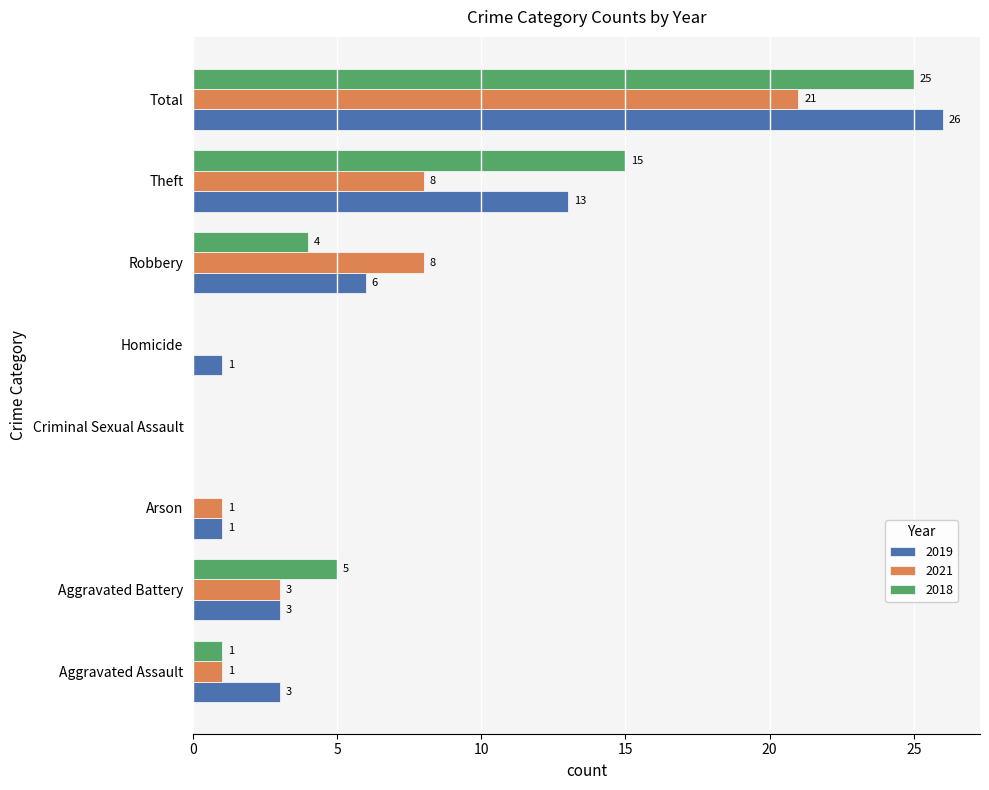

What is the greatest value displayed?

26